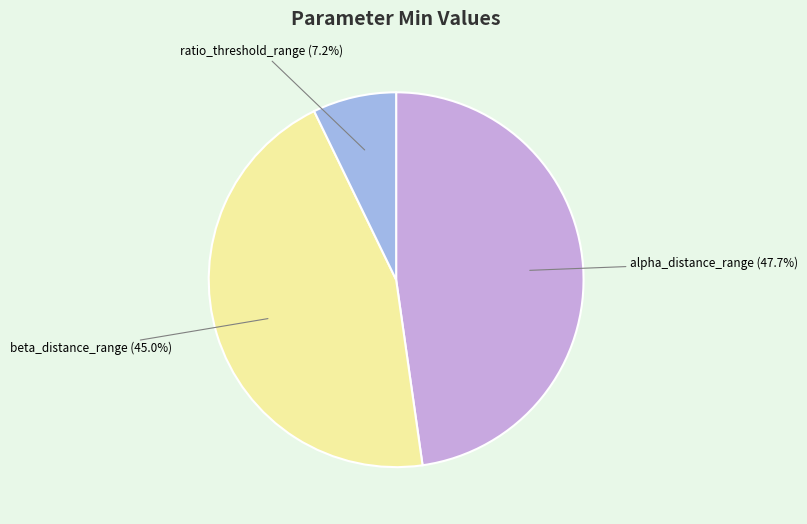

What percentage do beta_distance_range (45.0%) and ratio_threshold_range (7.2%) together represent?

52.3%